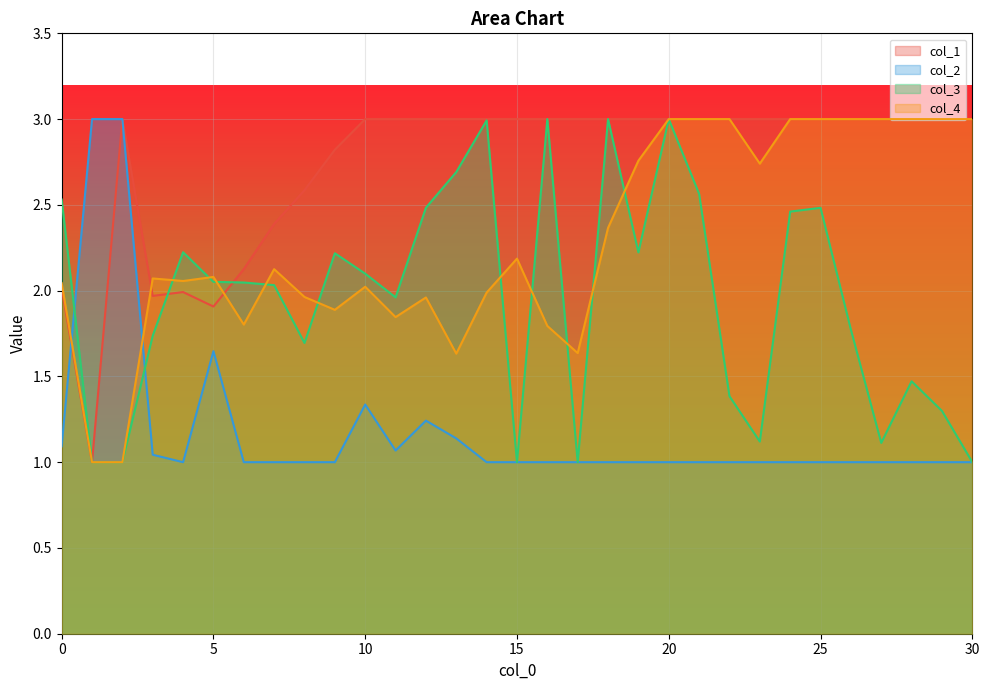

What is the minimum value shown in the chart?

1.0